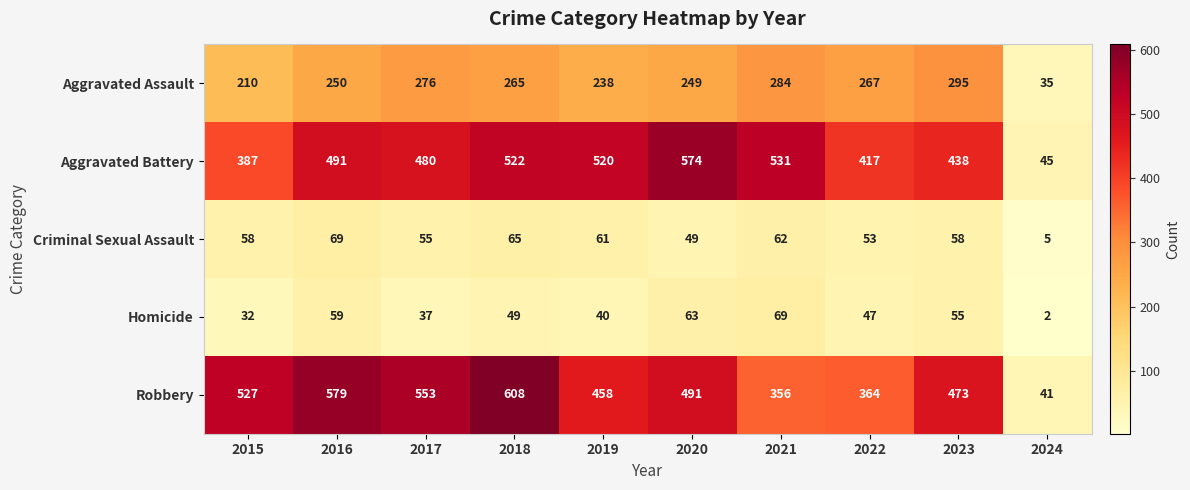

What is the difference between the maximum and minimum values in the Aggravated Assault series?

260